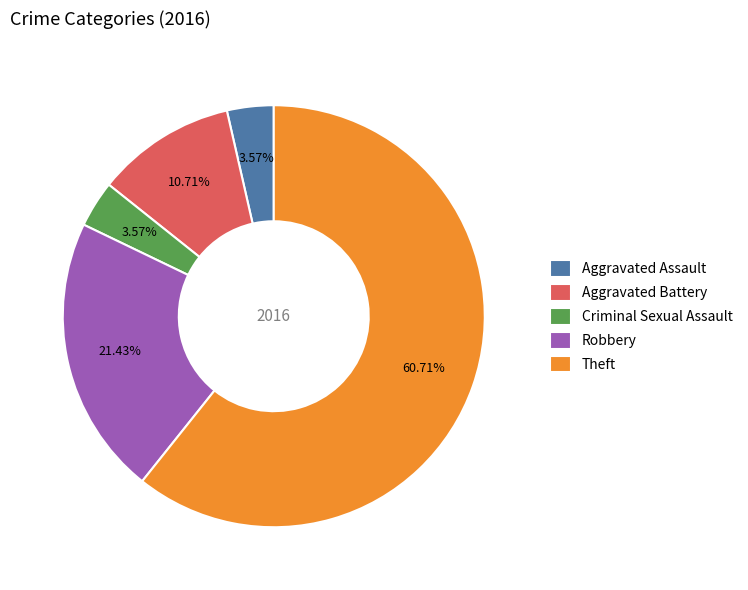

Is it true that Robbery is 35% of the pie?

False